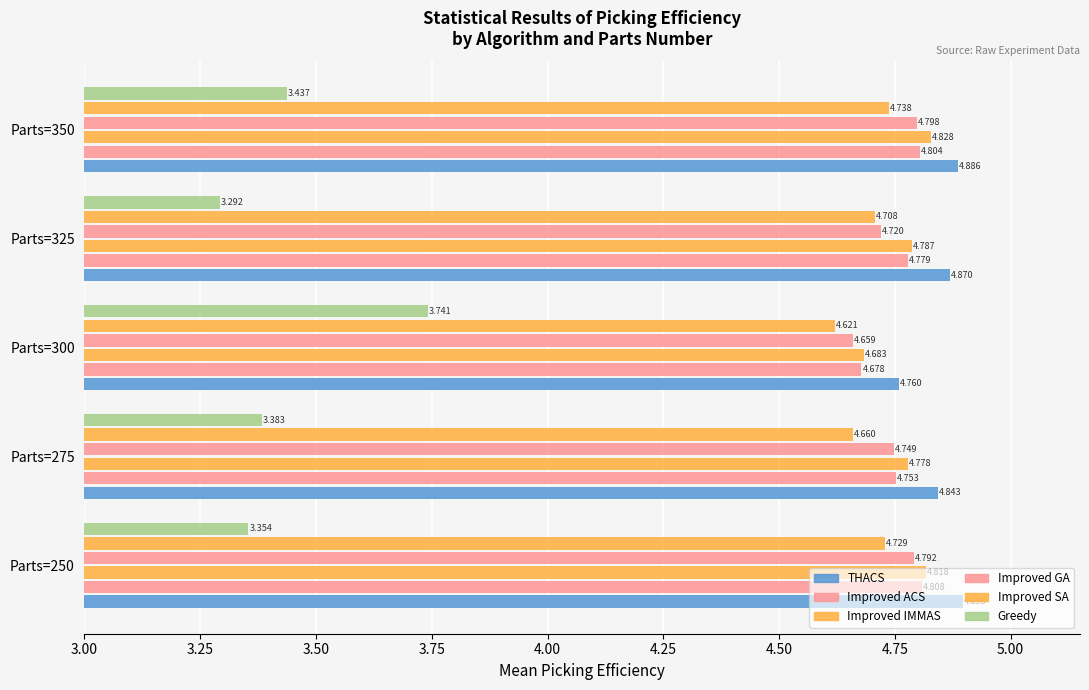

Reading right to left, transcribe all the data shown in this chart.

THACS: 4.9	4.9	4.8	4.8	4.9
Improved ACS: 4.8	4.8	4.7	4.8	4.8
Improved IMMAS: 4.8	4.8	4.7	4.8	4.8
Improved GA: 4.8	4.7	4.7	4.7	4.8
Improved SA: 4.7	4.7	4.6	4.7	4.7
Greedy: 3.4	3.3	3.7	3.4	3.4